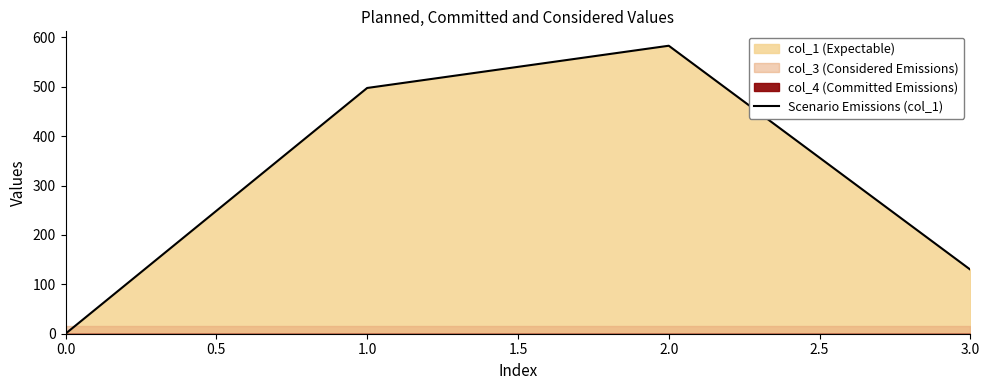

True or false: Scenario Emissions (col_1) has more than 2 interior local peaks.

False